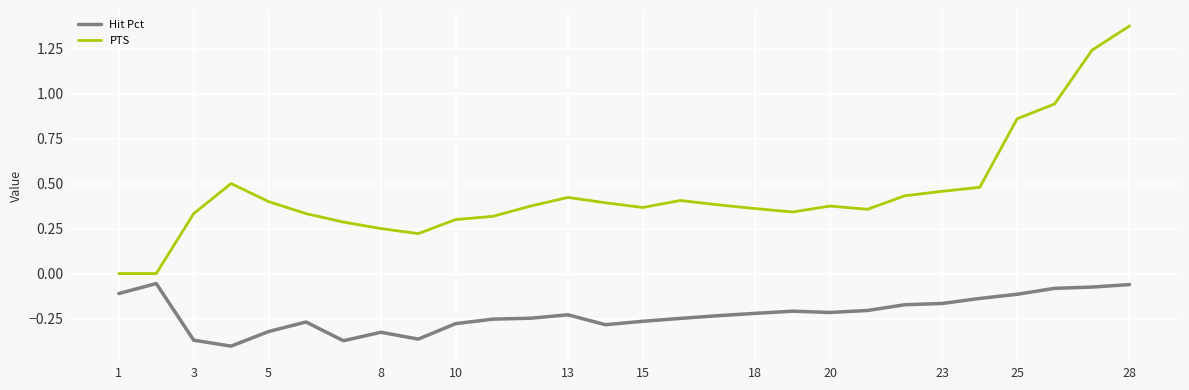

True or false: PTS and Hit Pct intersect in this chart.

False